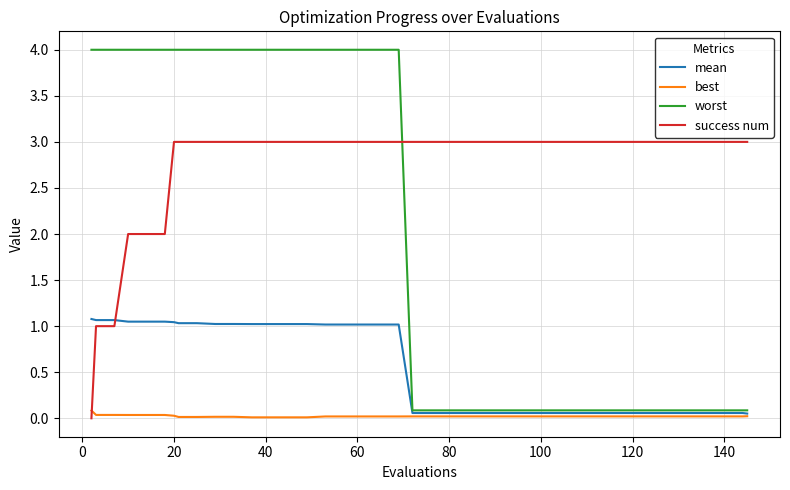

Which series has the largest range (max minus min)?

worst